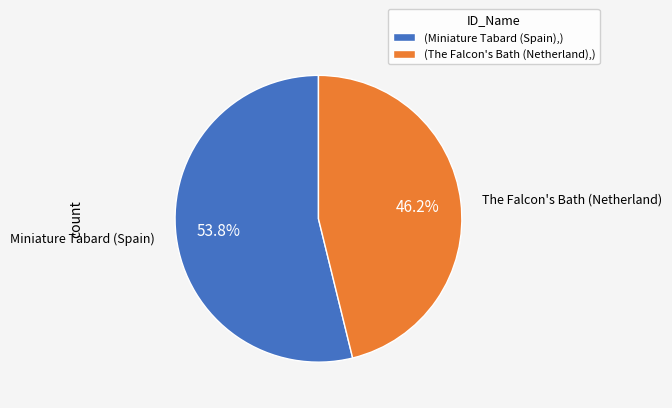

What is the largest slice in the pie chart?

(Miniature Tabard (Spain),)